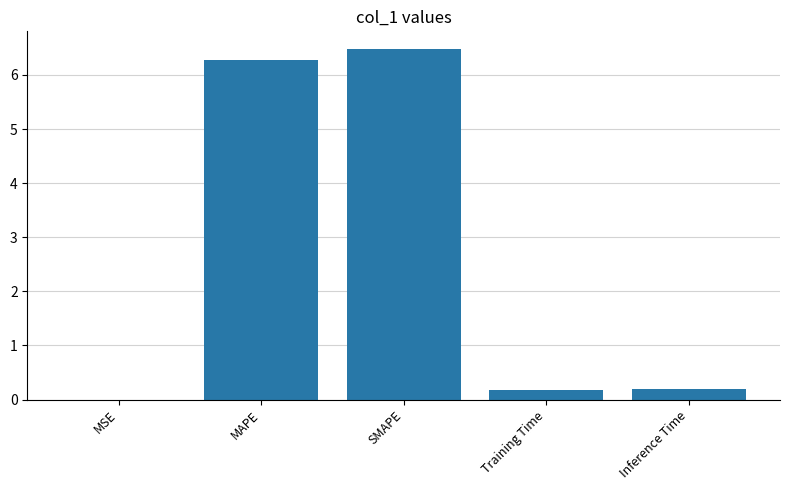

Is it true that the value at SMAPE is 6.5?

True